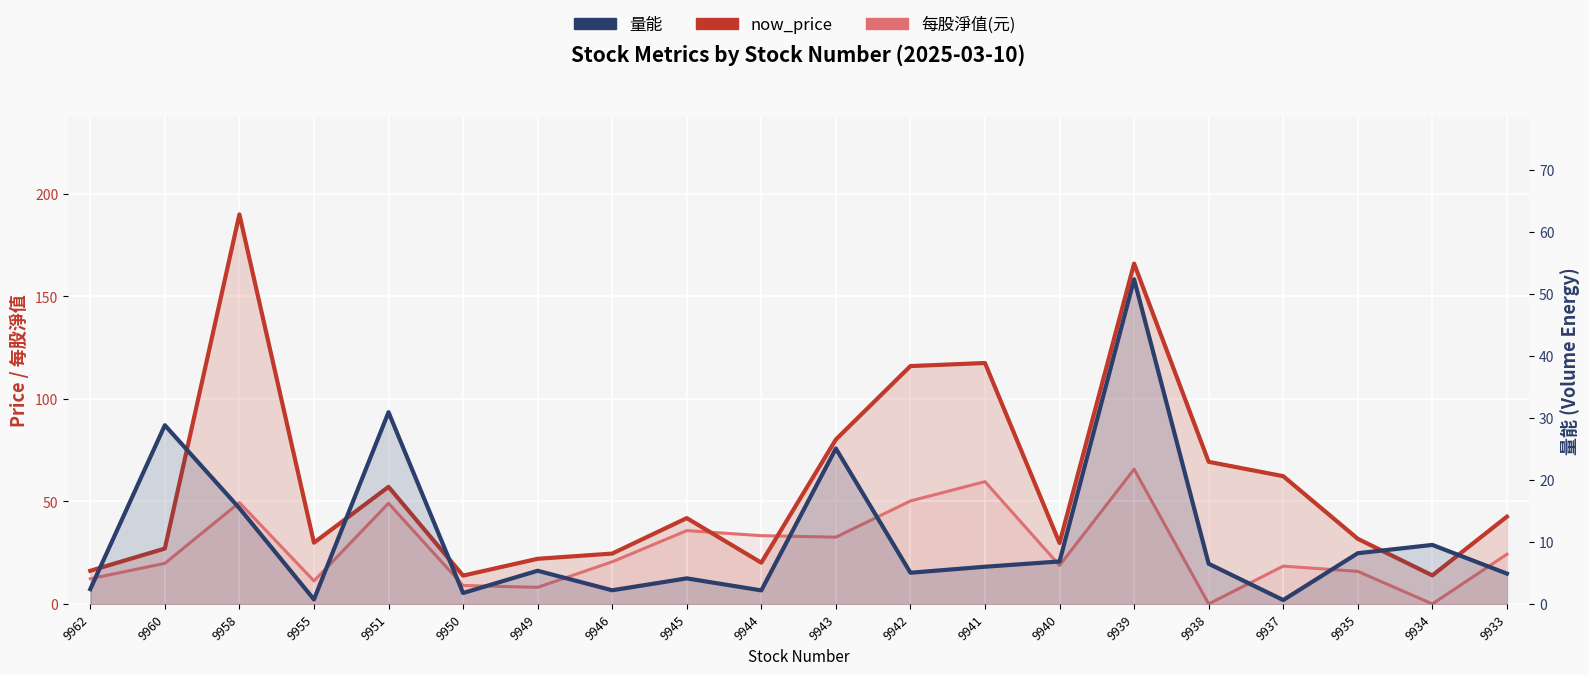

Between 9941 and 9935, which series saw the biggest shift?

now_price